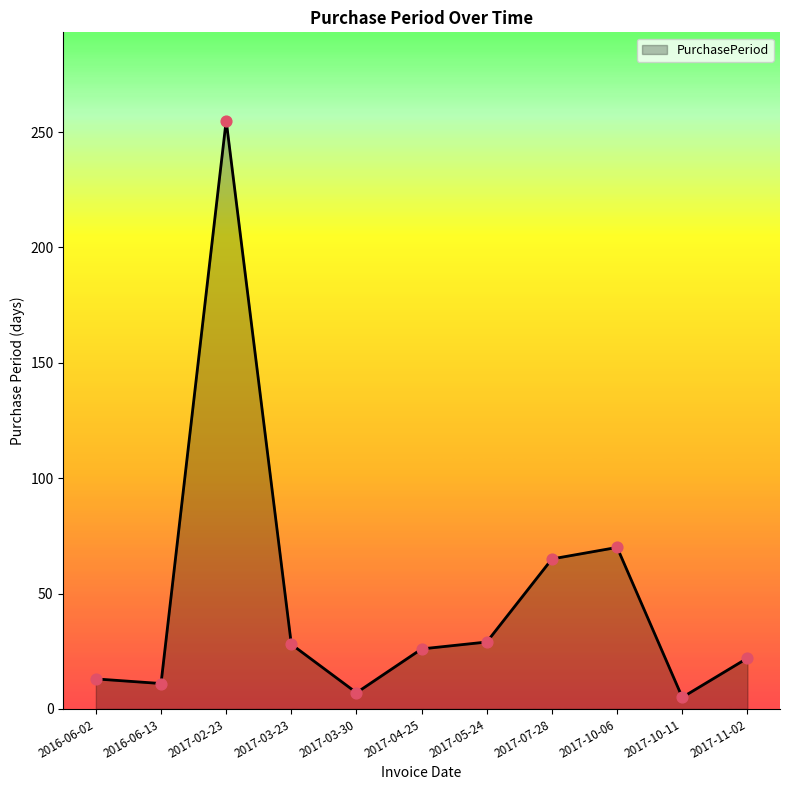

What is the change in value from 2017-10-06 to 2017-10-11?

-65